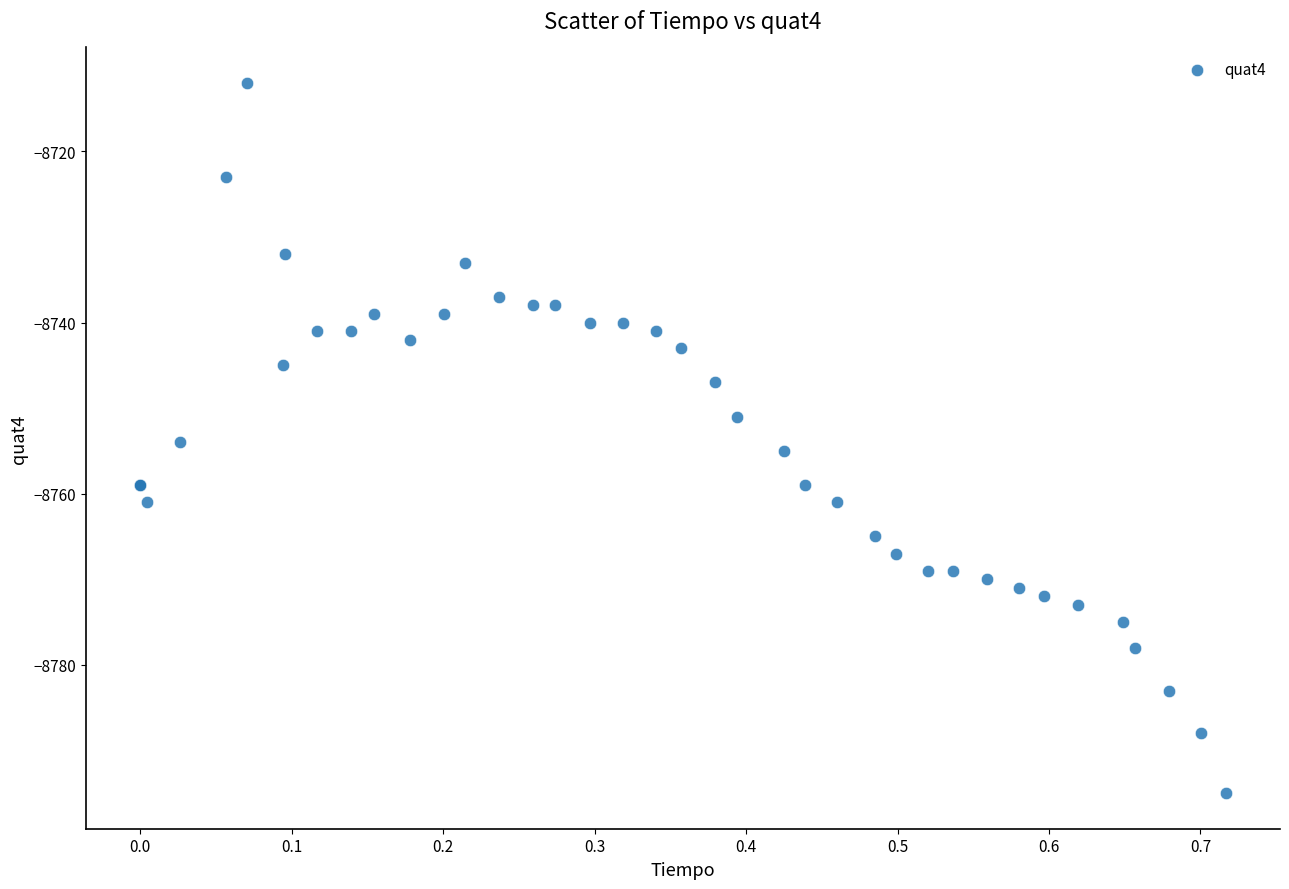

What Y value in the scatter plot is closest to -8753?

-8754